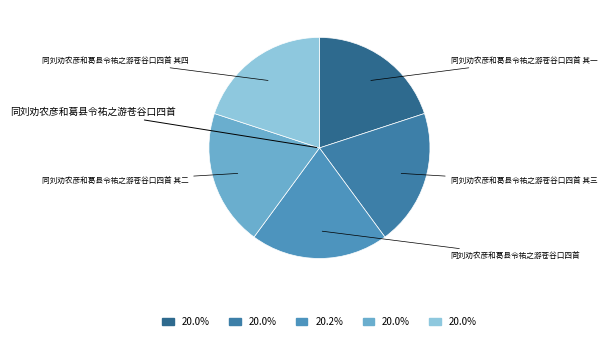

Does any single category account for the majority?

No